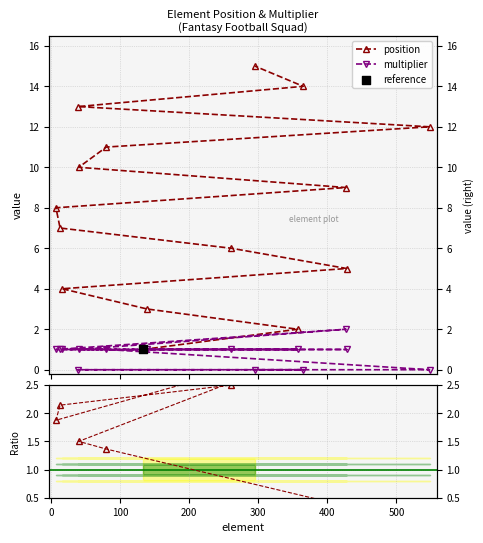

Which series has the largest total across all categories?

position